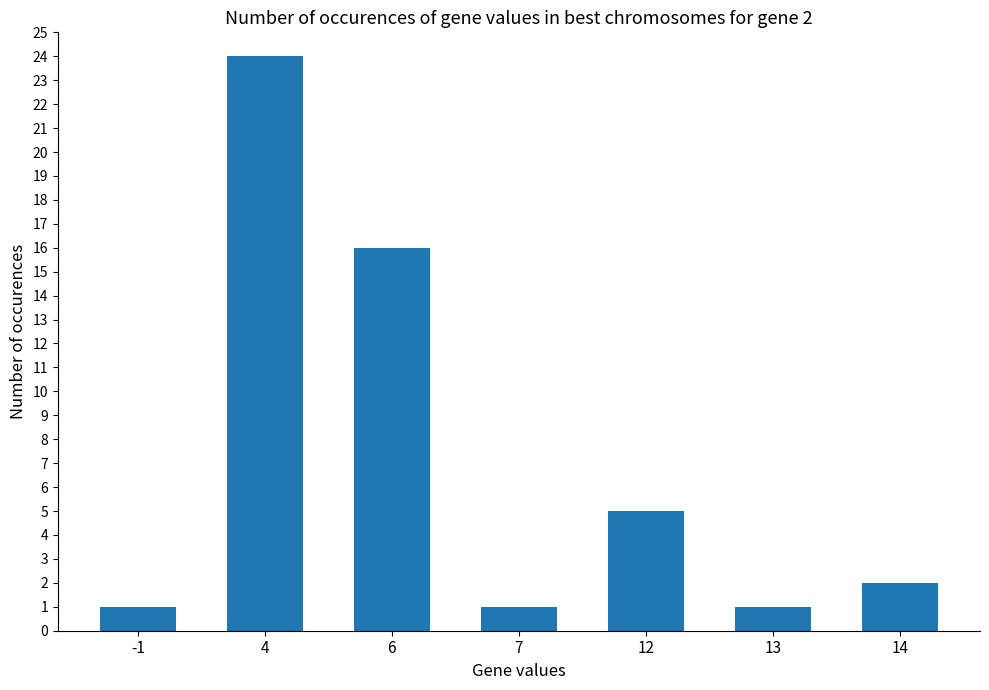

What is the value of the 2nd bar from the left?

24